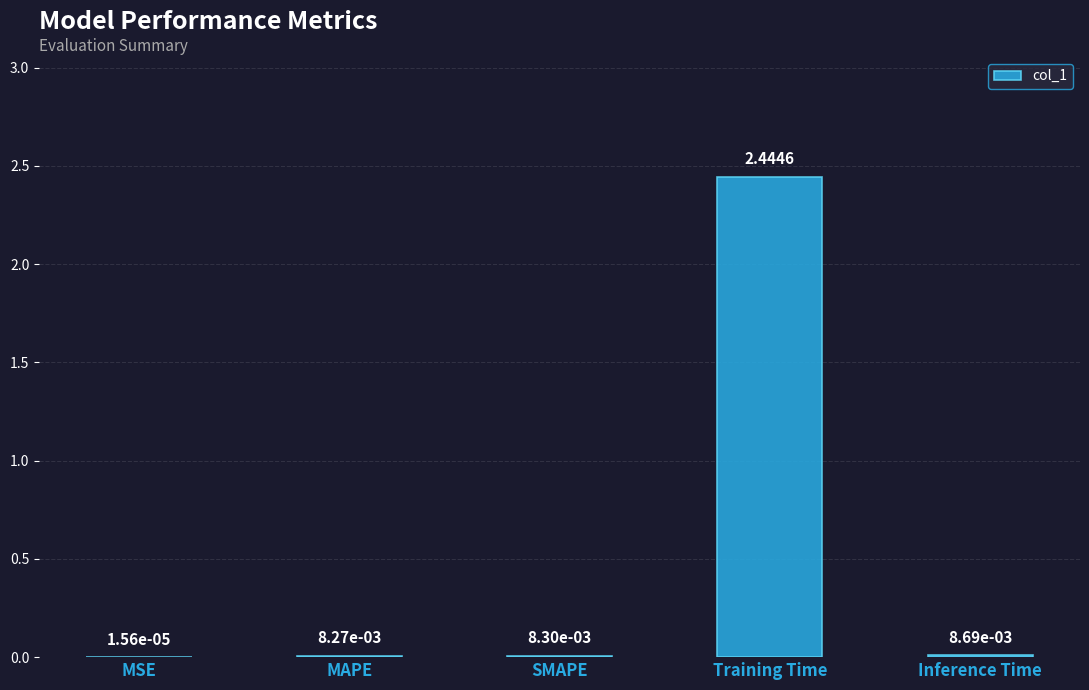

What is the change in value from MSE to Training Time?

+2.4